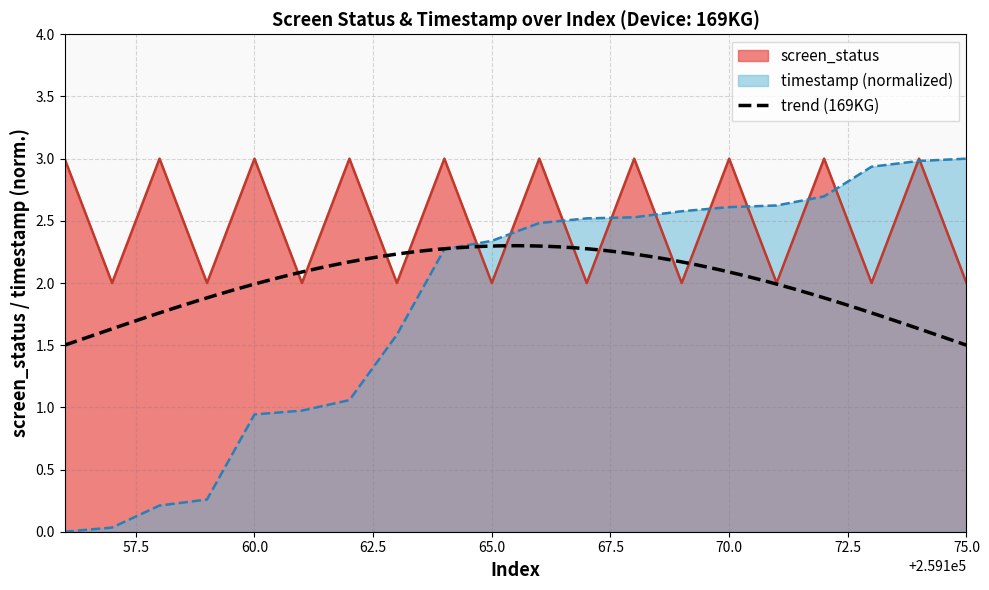

Where is the data nearest to the value 2?

259157